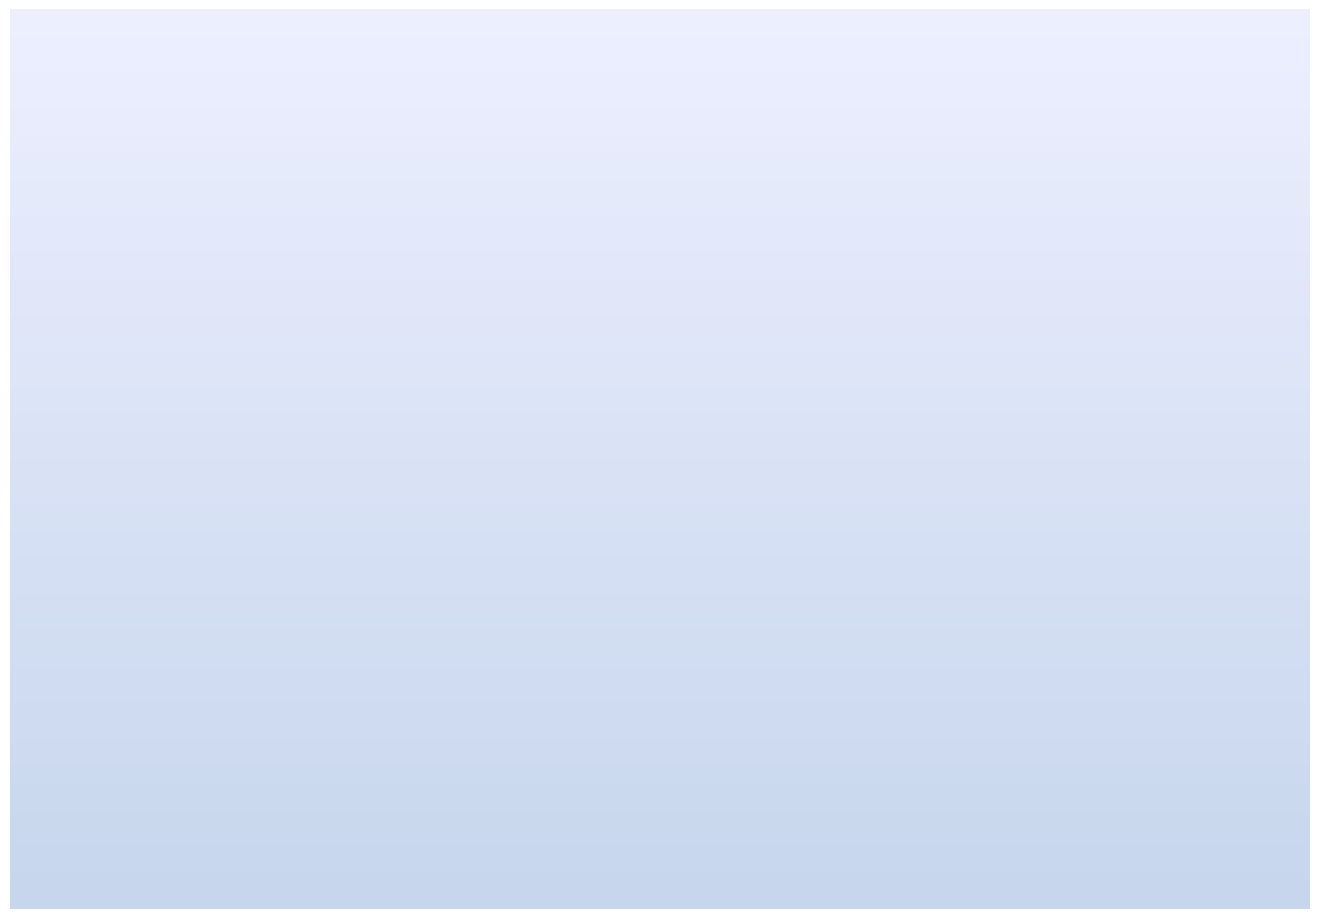

Between 421846013 and 421846025, which is larger?

421846025